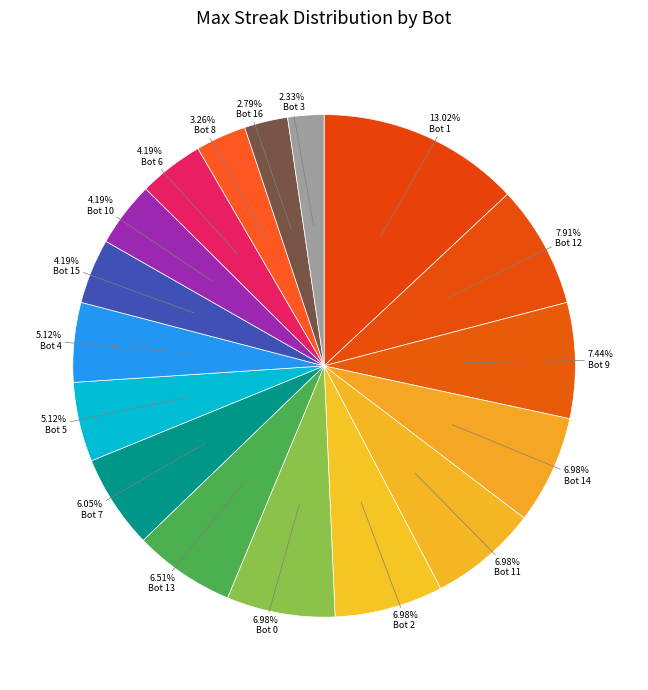

What percentage is NOT represented by Bot 9?

92.6%